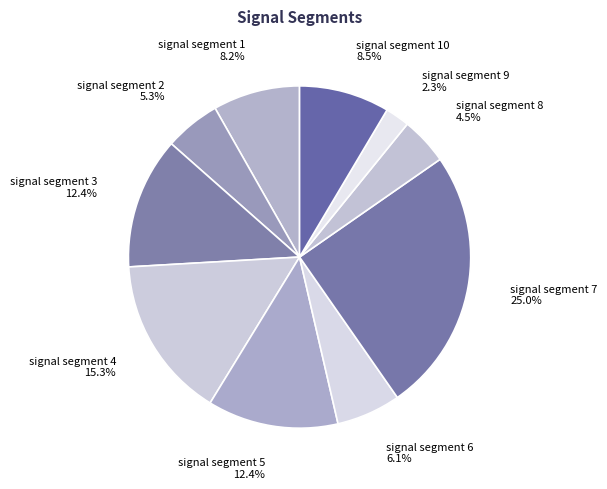

How many slices are in this pie chart?

10